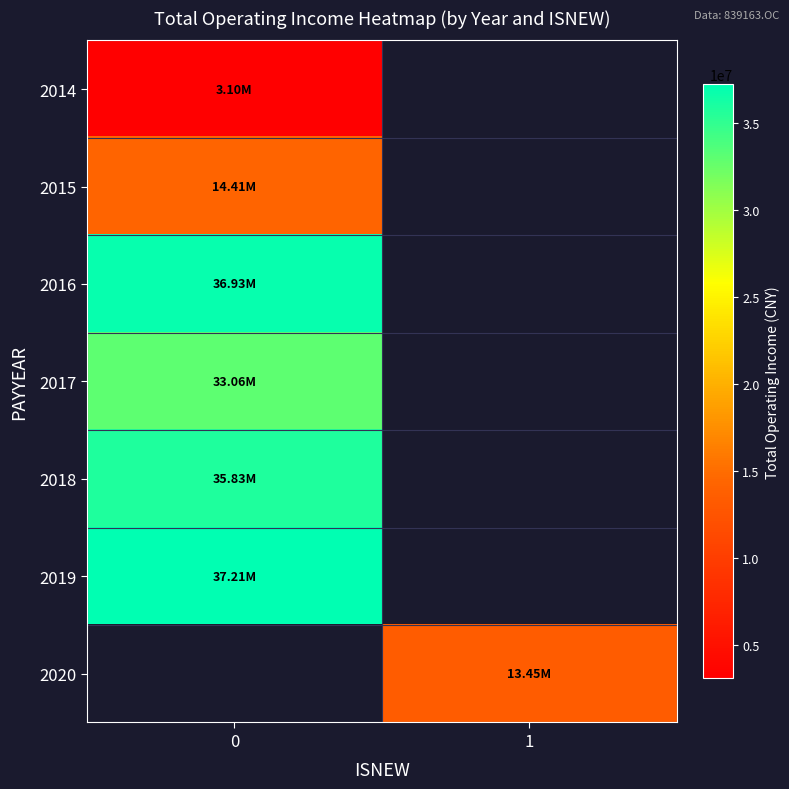

Rank the categories by 2016 value from highest to lowest.

0, 1